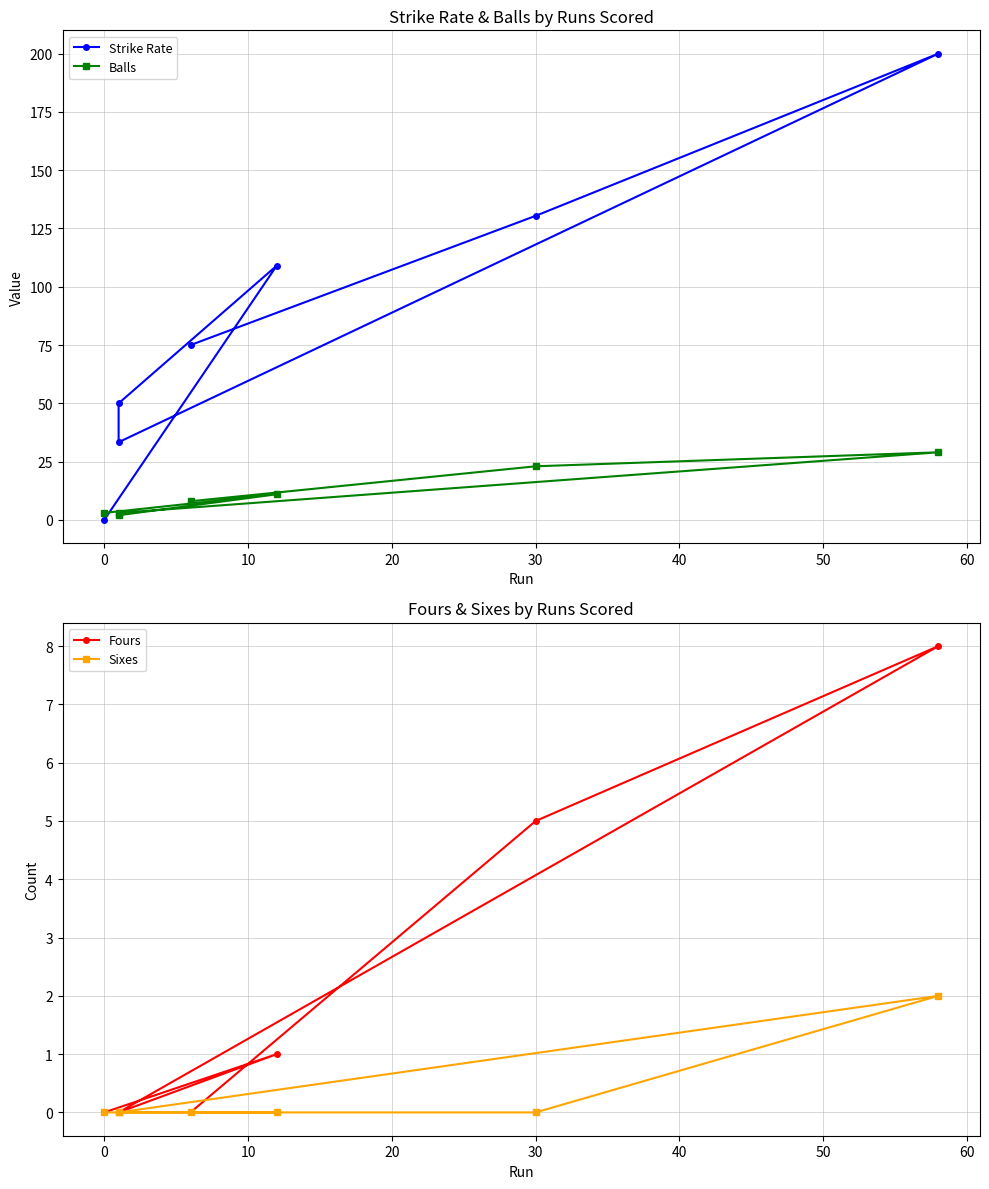

In Balls, how many points are higher than both neighbors (excluding endpoints)?

2